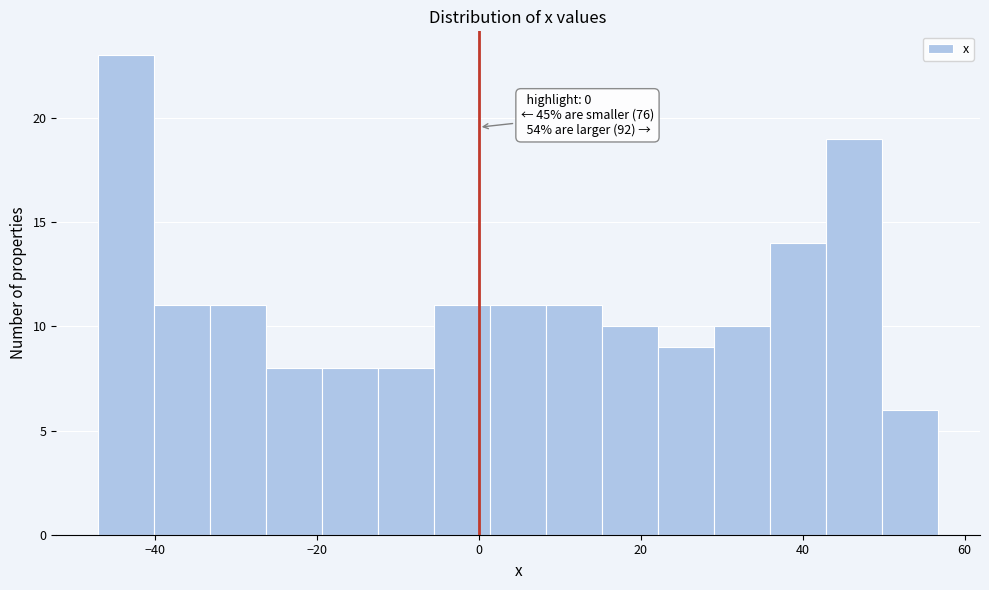

Around what value on the x-axis is the tallest bar? Give the approximate position of its centre, as read against the axis.

-44